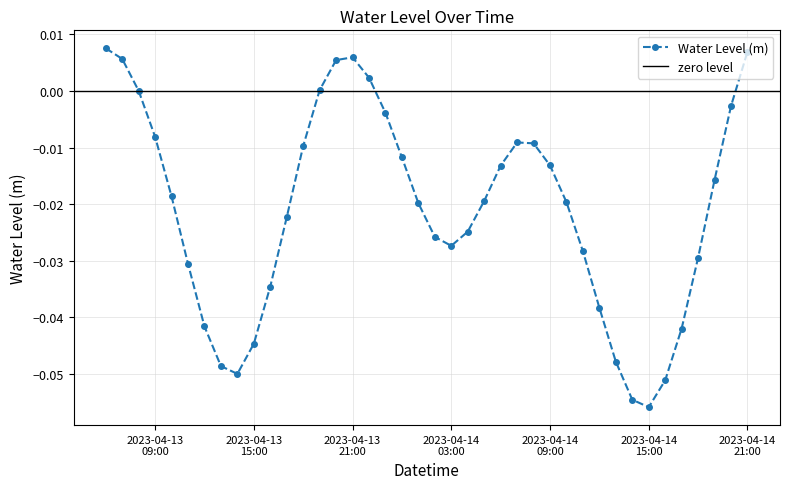

True or false: the data shows -0.0 at 2023-04-13 16:00:00.

True